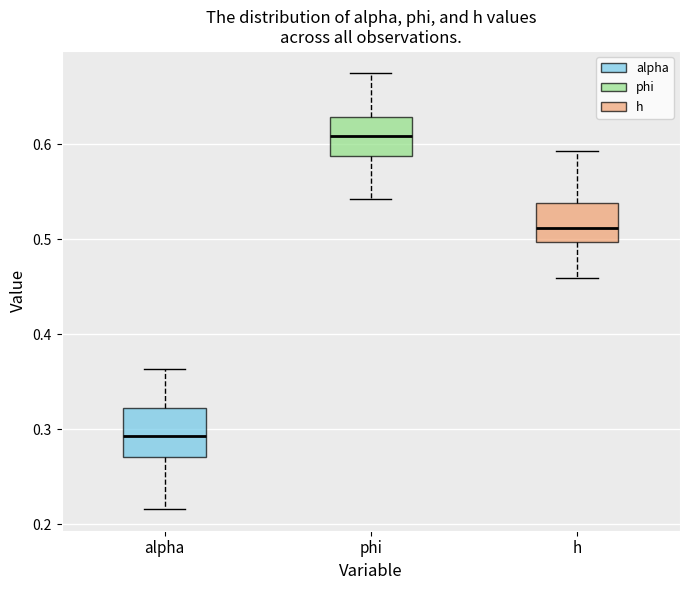

Which box's median line is the lowest?

alpha